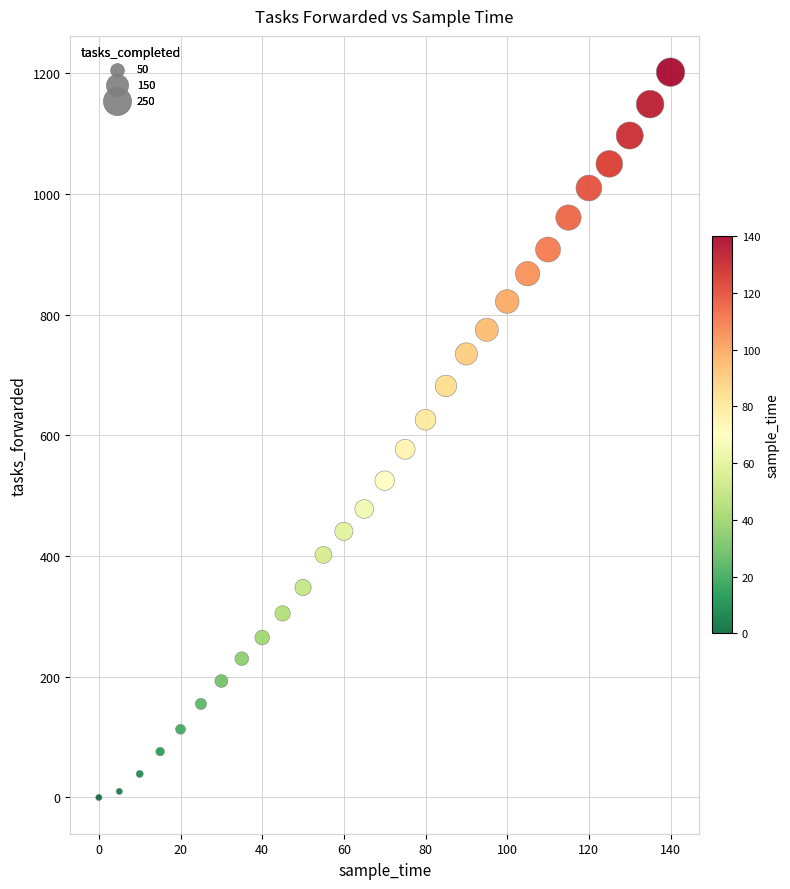

What is the range of X values (max minus min)?

140